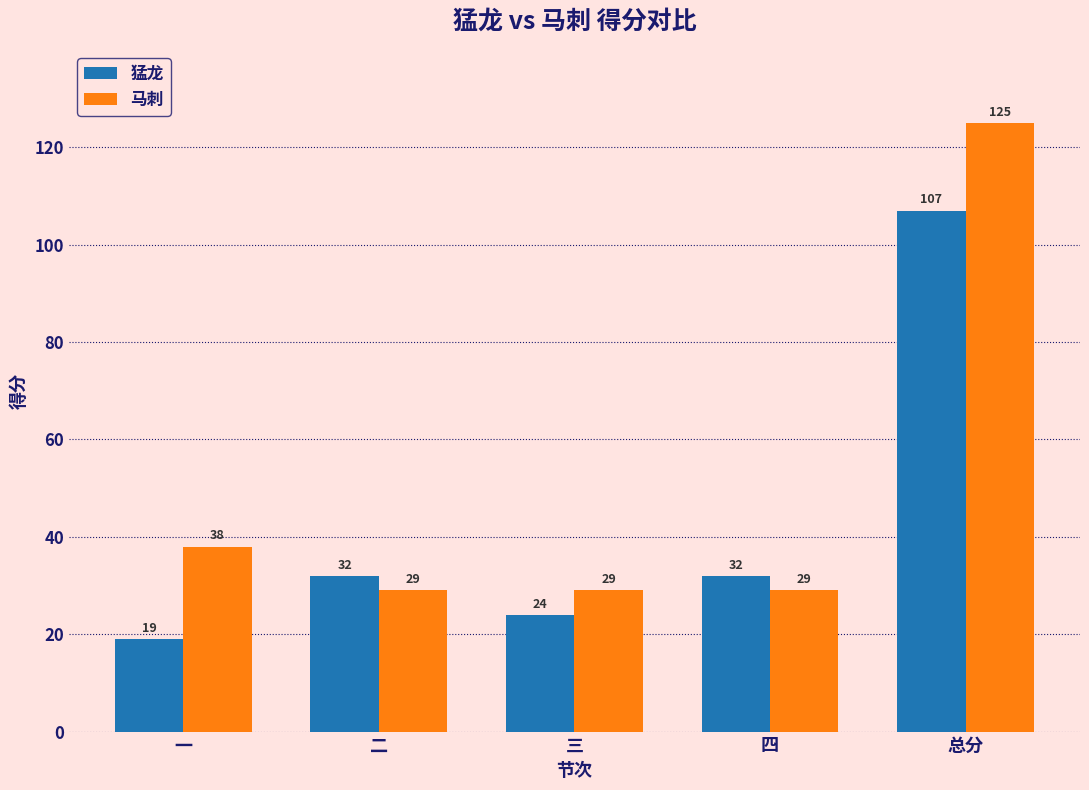

Does the chart contain stacked bars?

No